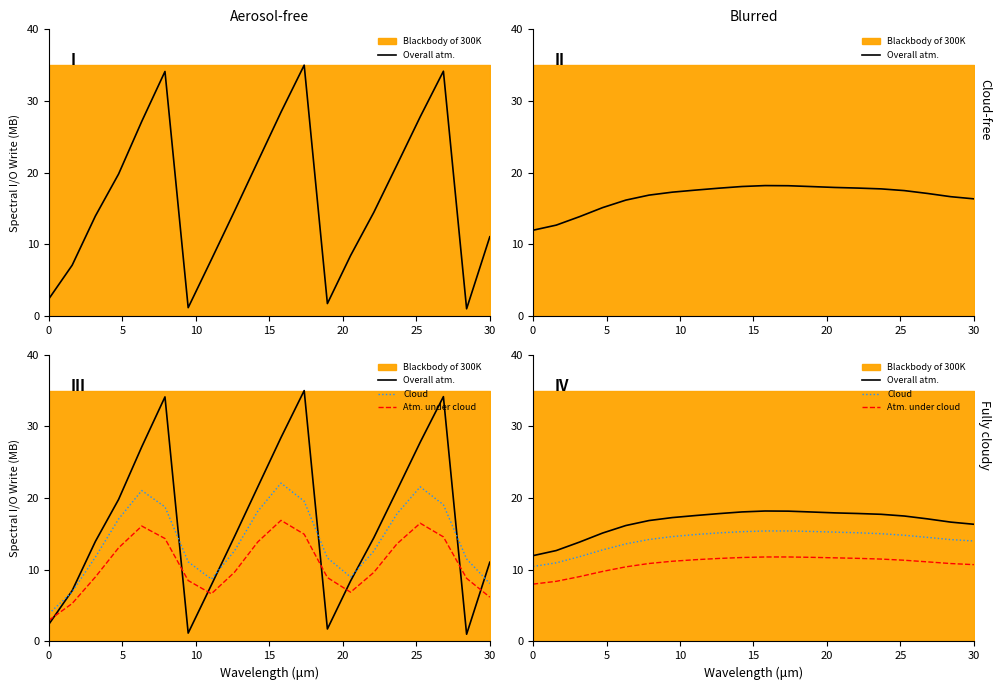

In Overall atm., how many points are higher than both neighbors (excluding endpoints)?

1